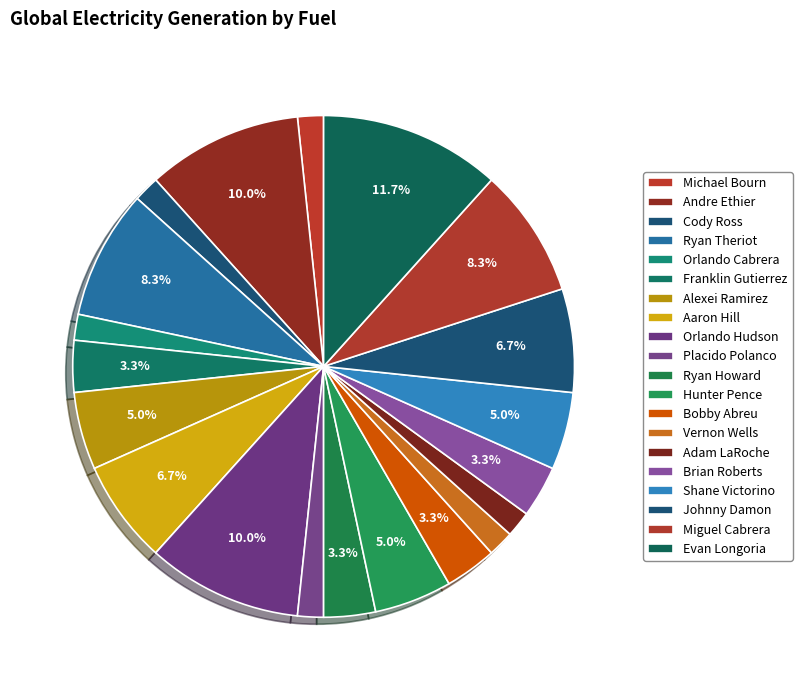

Does any single category account for the majority?

No